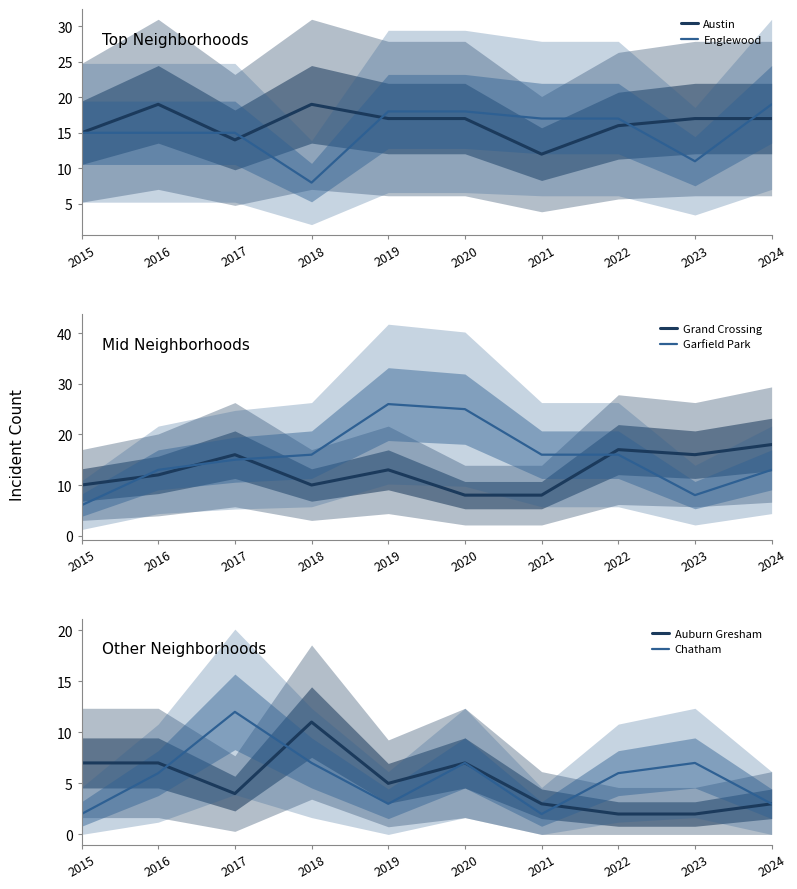

Count the Chatham values in the range 3 to 7.

7